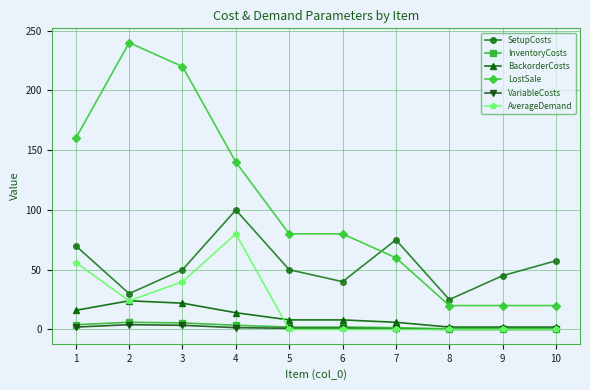

At which category does AverageDemand reach its first local peak?

4